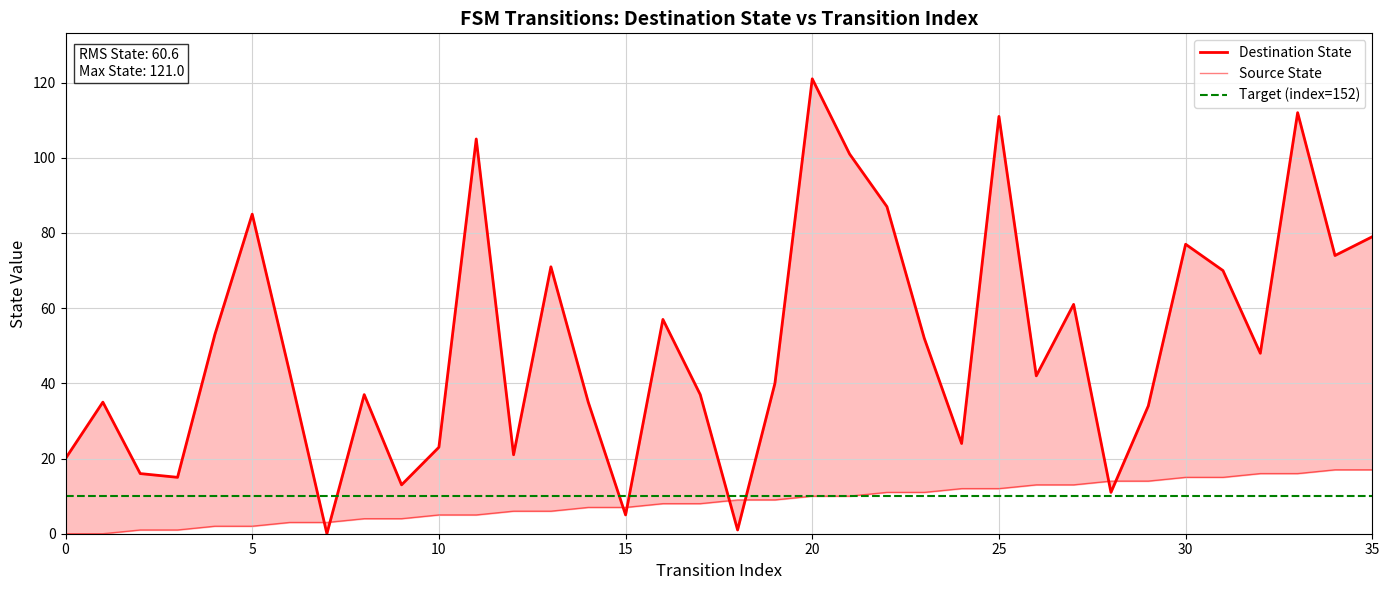

The value of source_state at 27 is 13. True or false?

True